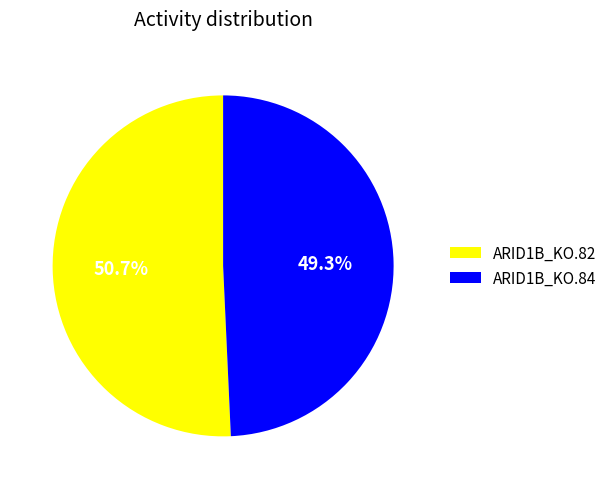

How many slices are in this pie chart?

2